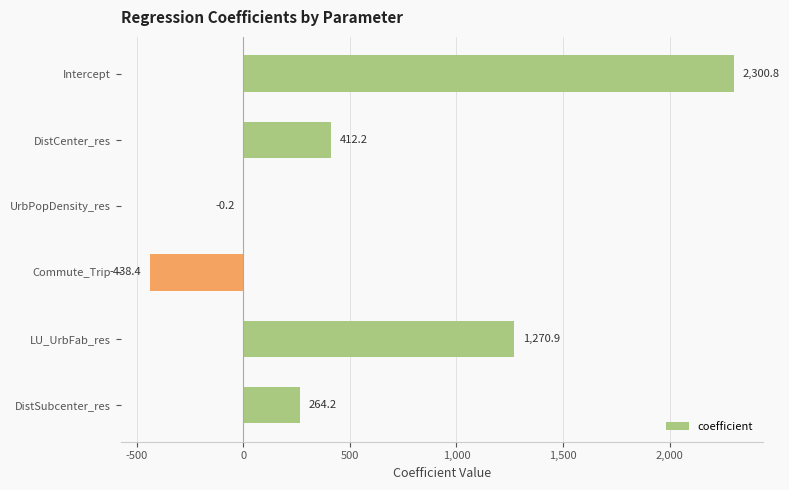

Which category has the highest value across all series?

Intercept